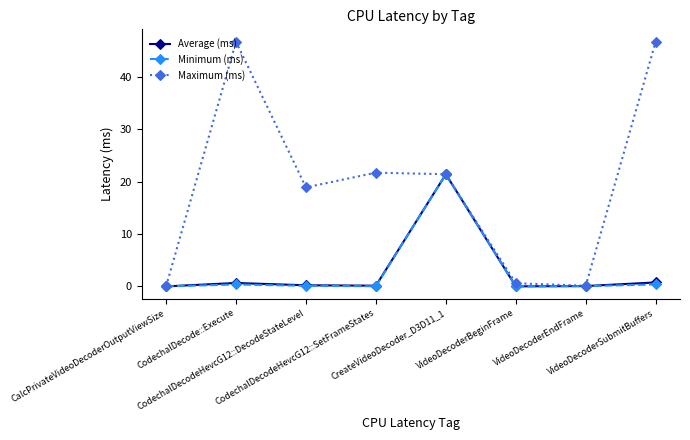

True or false: Maximum (ms) has more than 2 interior local peaks.

False